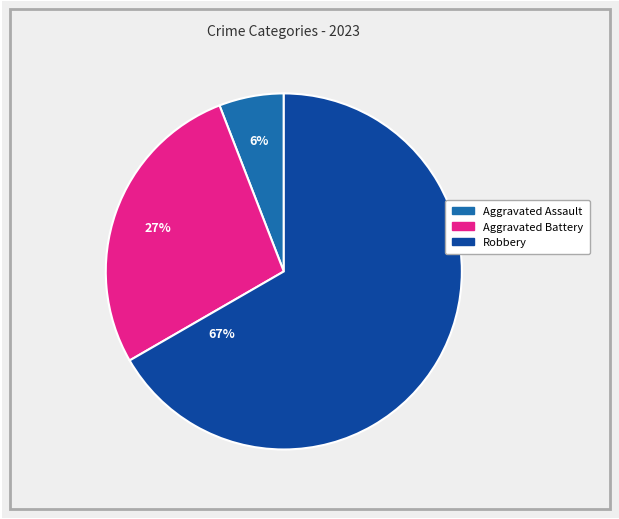

To the nearest percent, what is the difference between the largest and smallest slice percentages?

61%